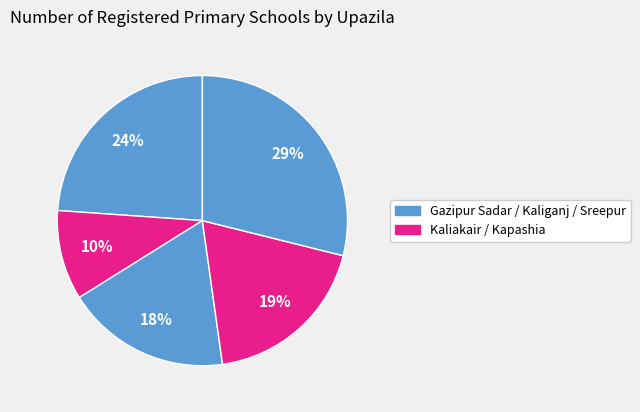

To the nearest percent, what is the average slice percentage?

20%